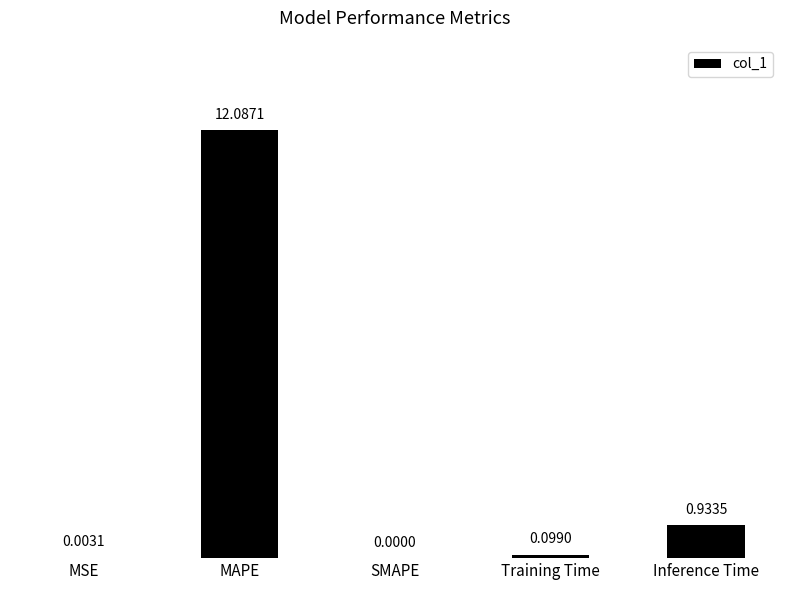

What is the sum of all values?

13.1